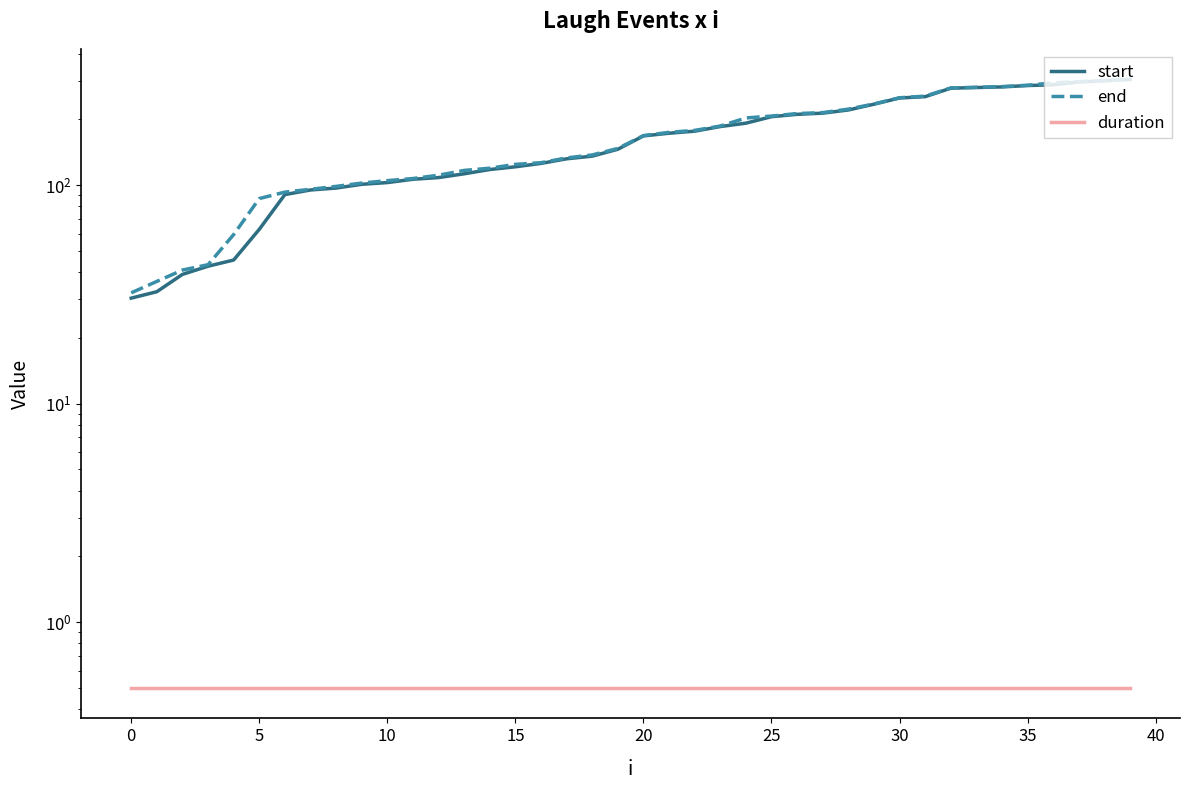

What are all the series names shown in the legend?

start, end, duration